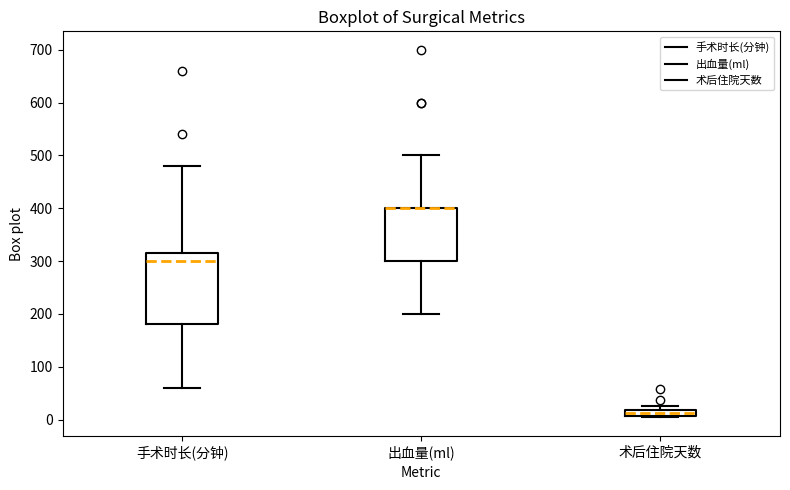

Which box is the tallest, from its lower edge to its upper edge?

手术时长(分钟)